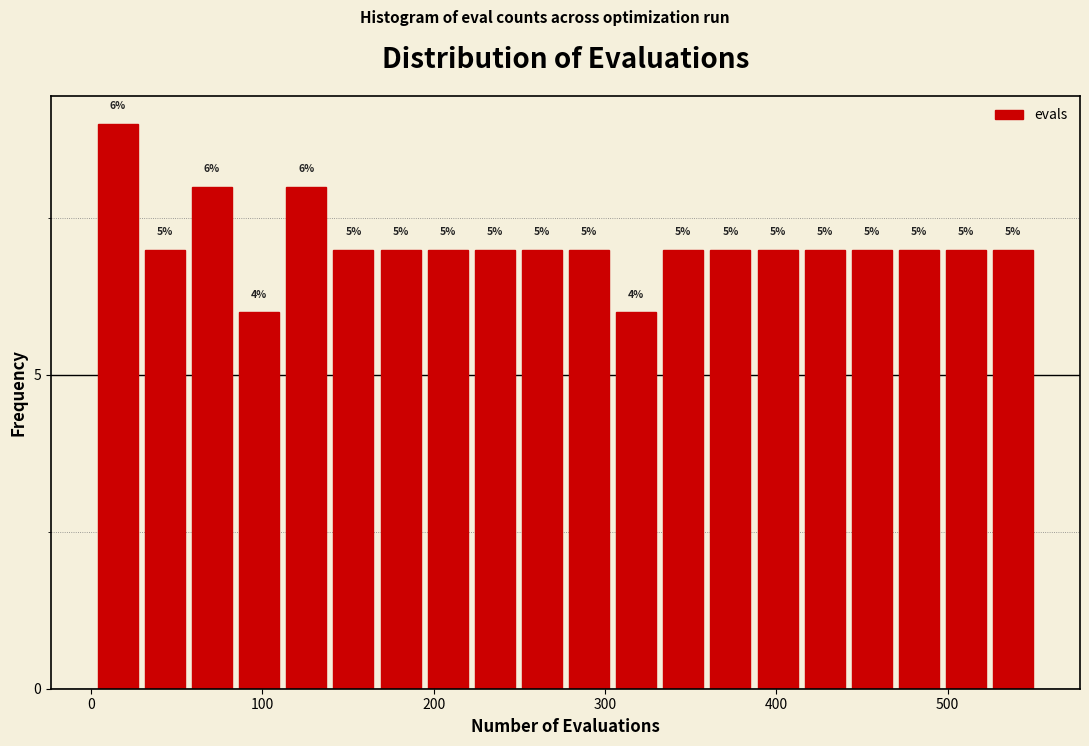

Around what value on the x-axis is the tallest bar? Give the approximate position of its centre, as read against the axis.

20